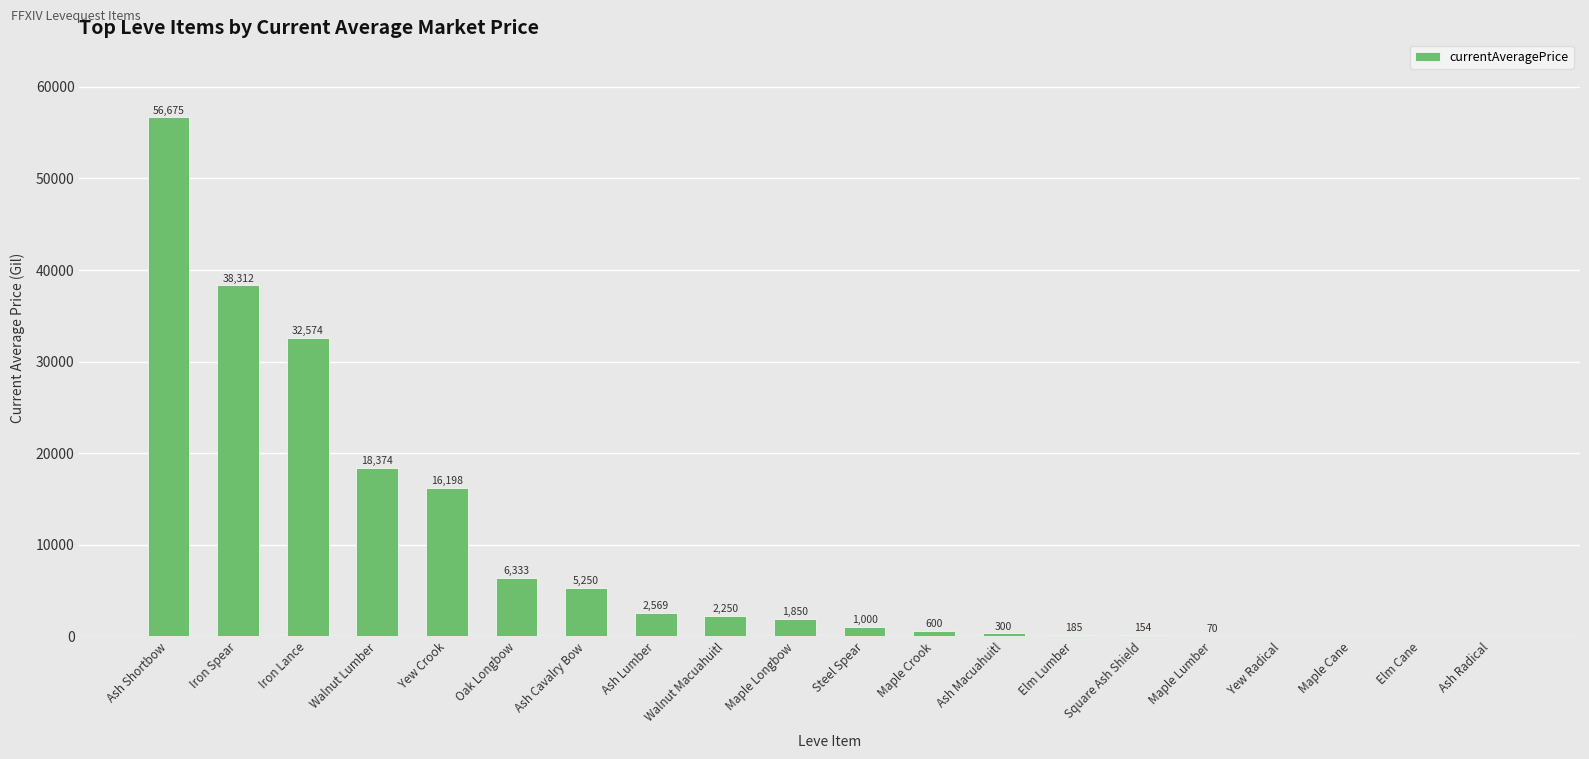

What is the maximum value shown in the chart?

56675.3